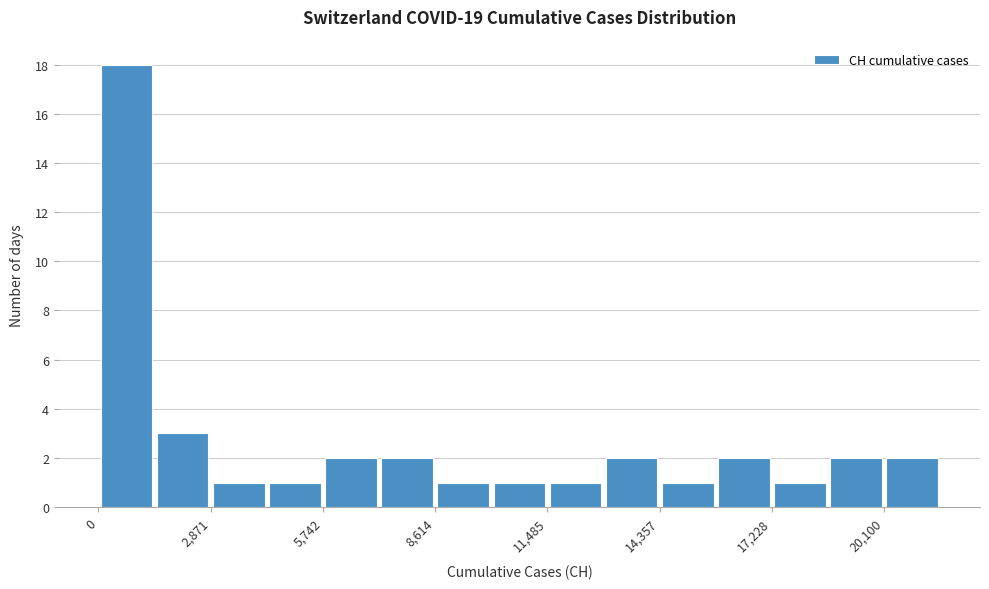

Read against the x-axis, roughly where is the centre of the tallest bar?

500